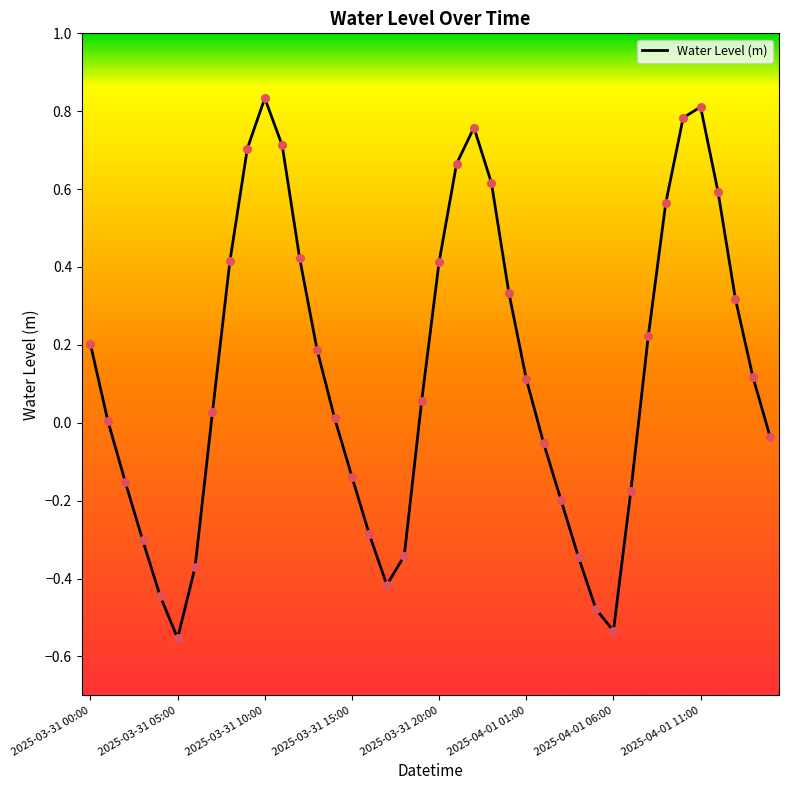

How many lines are shown in the chart?

1